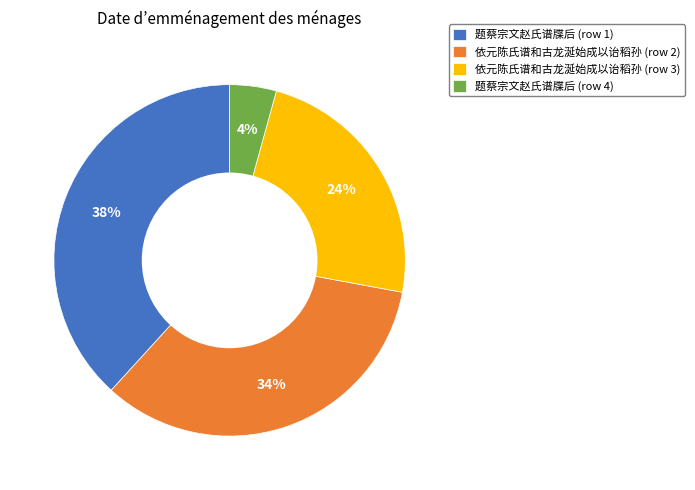

Is it true that 依元陈氏谱和古龙涎始成以诒稻孙 (row 3) is 24% of the pie?

True